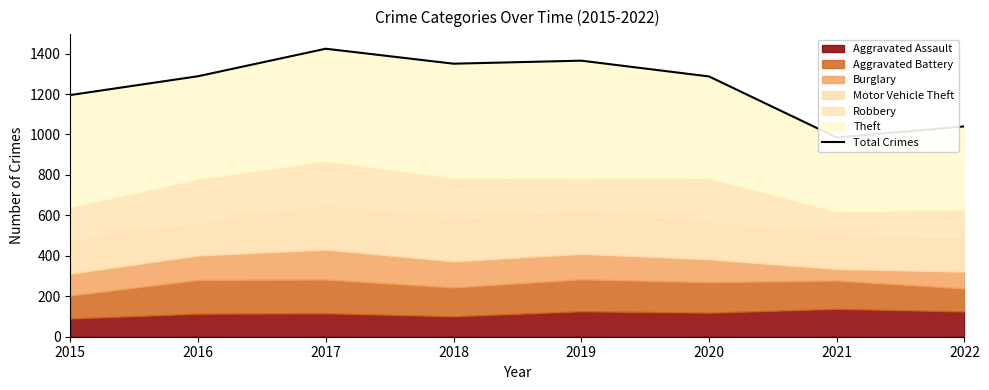

Rank the categories by value from highest to lowest.

2017, 2019, 2018, 2016, 2020, 2015, 2022, 2021